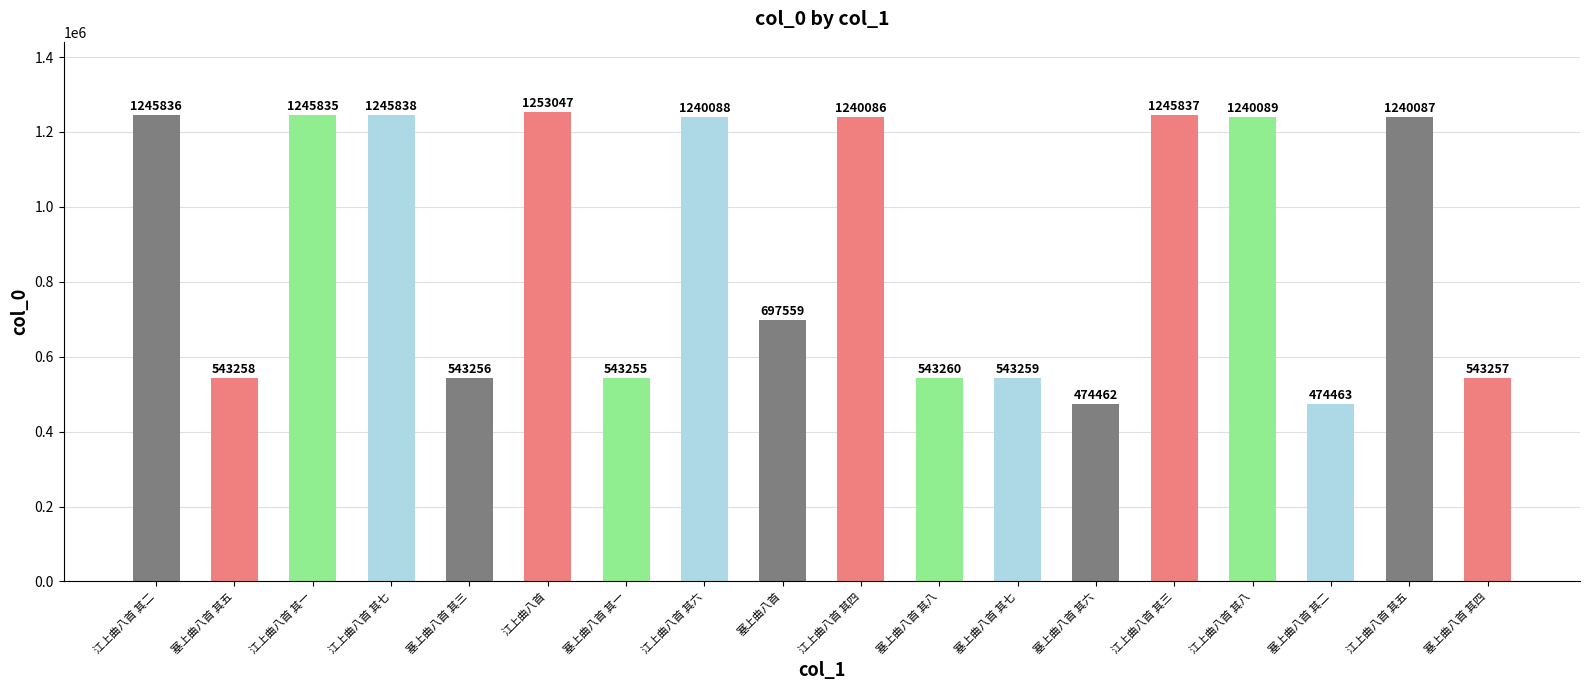

Are the bars horizontal?

No